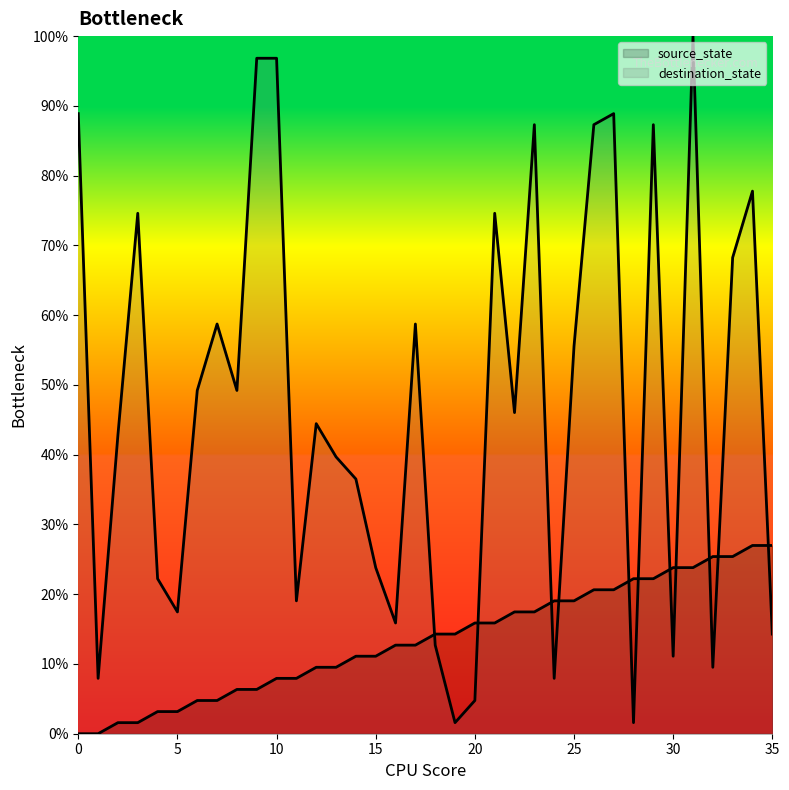

Which series has the largest total across all categories?

destination_state